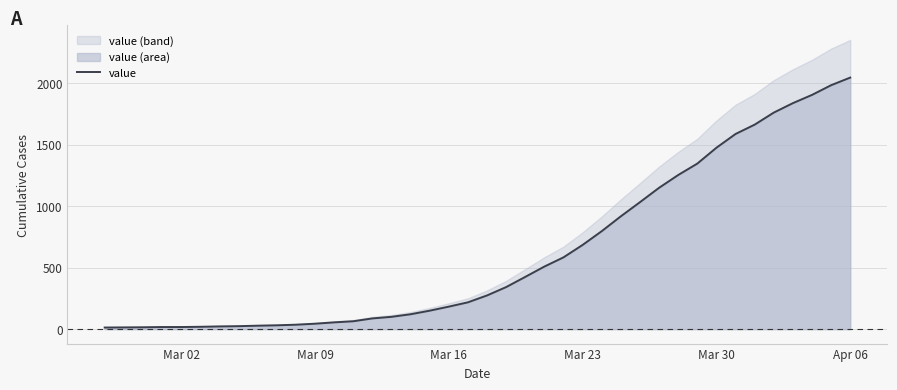

At which label does value reach its peak?

Apr 06